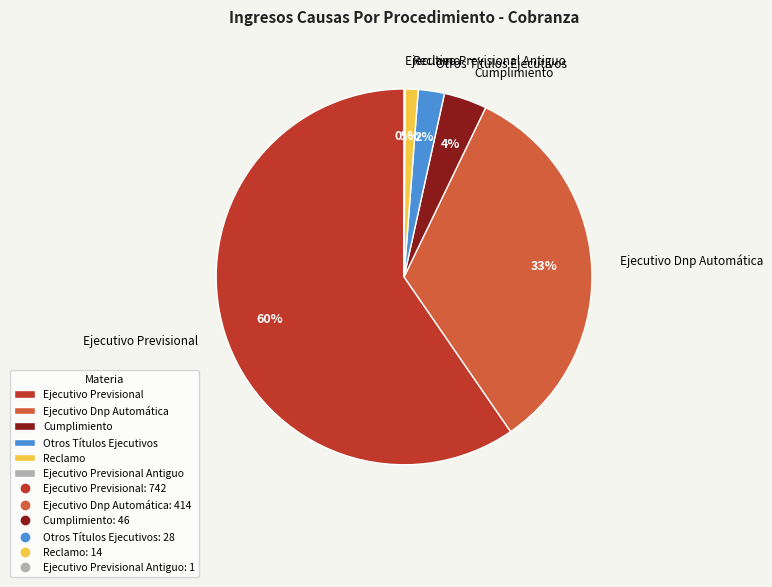

To the nearest percent, what is the difference between the largest and smallest slice percentages?

60%